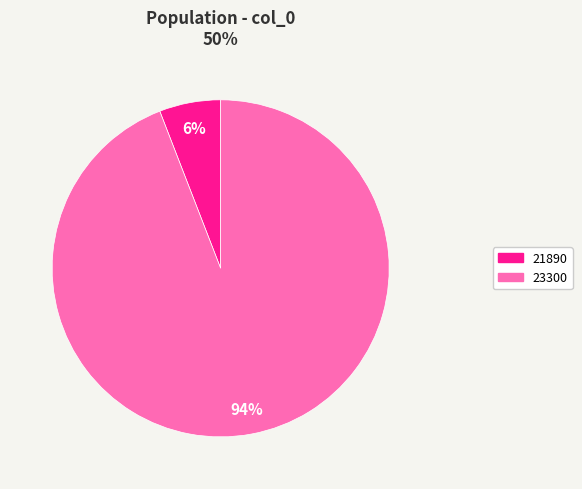

What is the majority slice?

23300